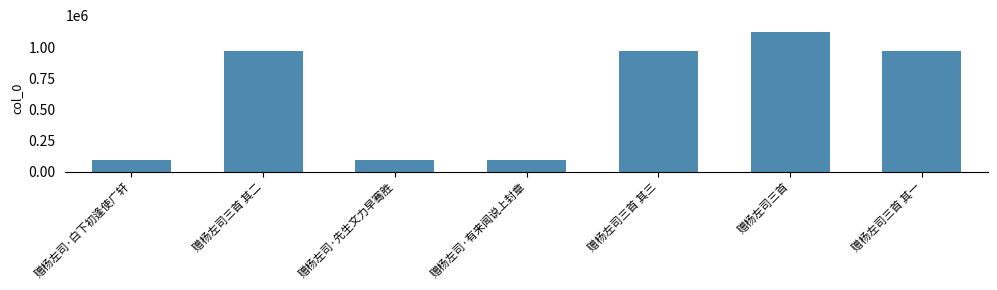

What is the ratio of the value at 赠杨左司三首 to the value at 赠杨左司·有来闻说上封章?

11.7